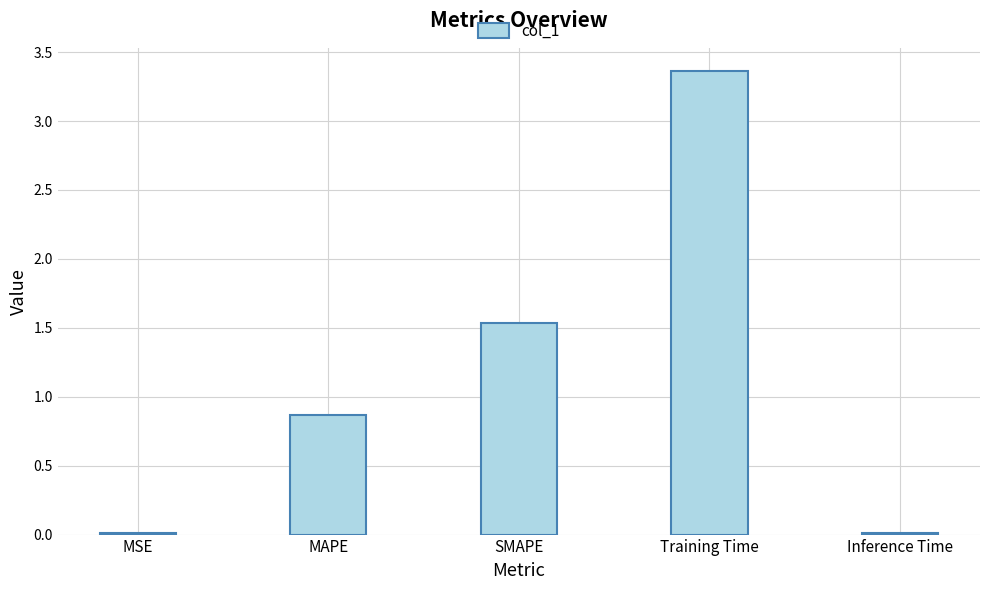

What is the difference between the maximum and minimum values?

3.3